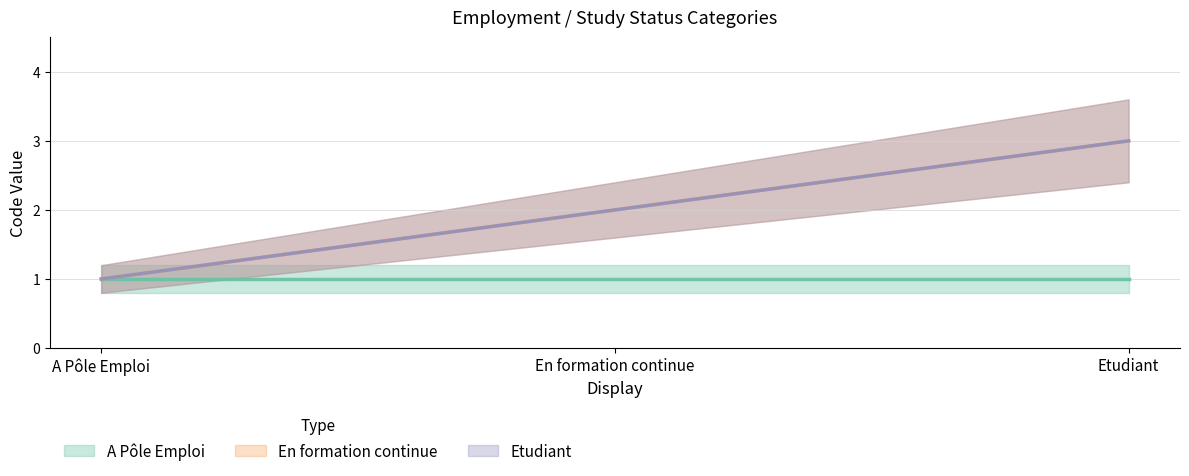

What is the label of the 1st point from the right?

Etudiant